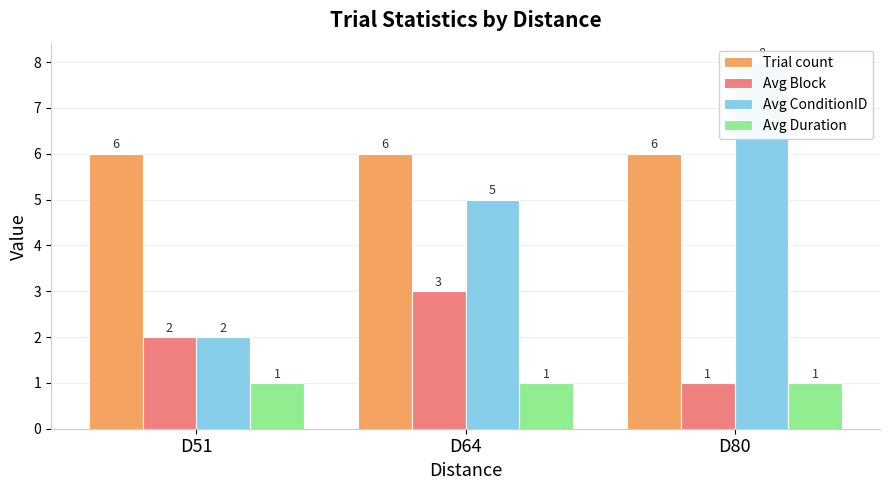

What is the sum of all Trial count values?

18